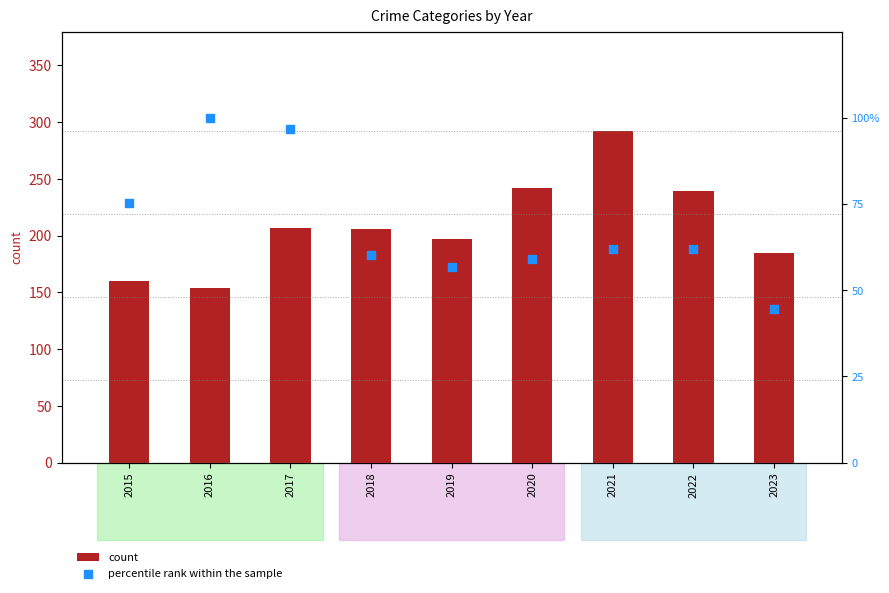

At which category is the sum across all series the highest?

2021